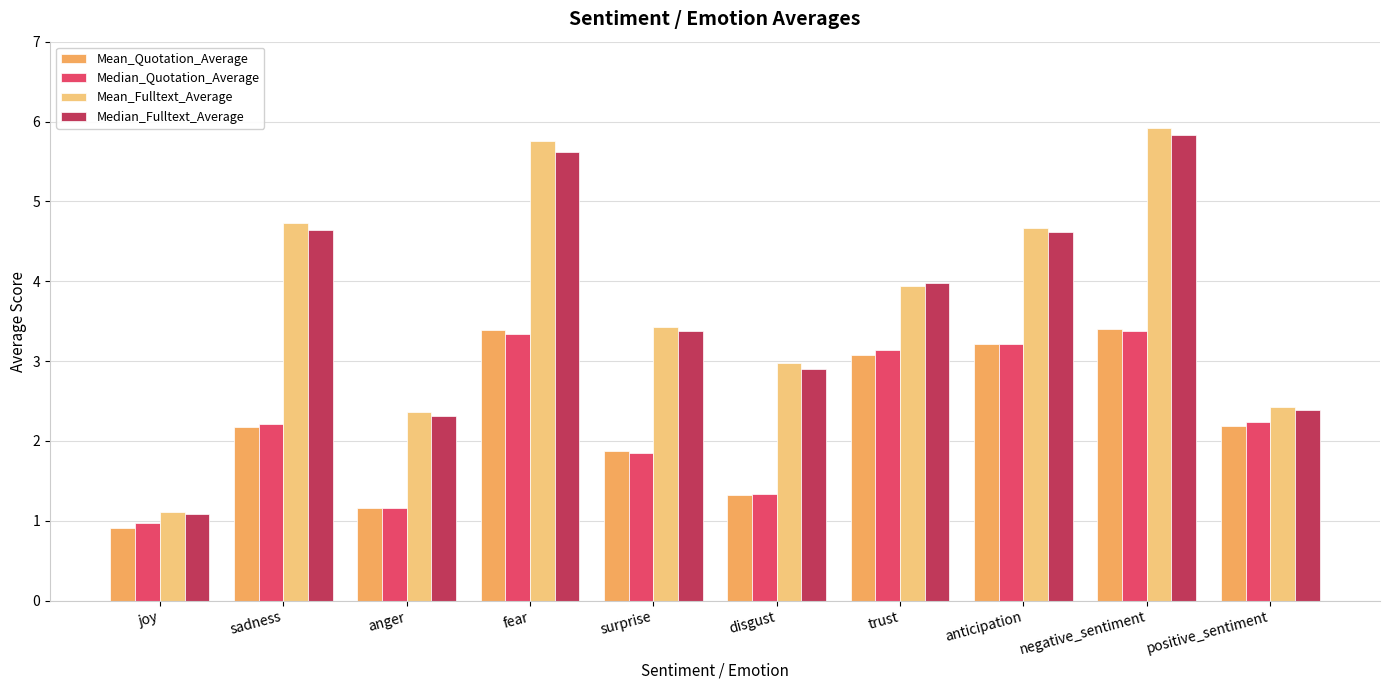

What is the total value across all series at negative_sentiment?

18.5